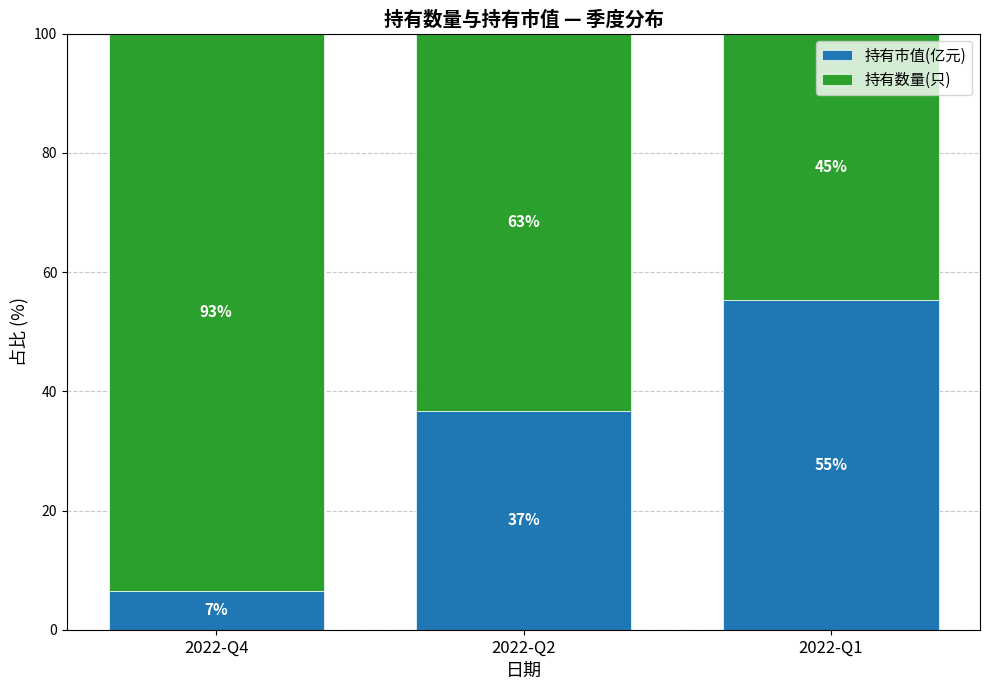

What is the difference between the 持有数量(只) values at 2022-Q1 and 2022-Q2?

18.6